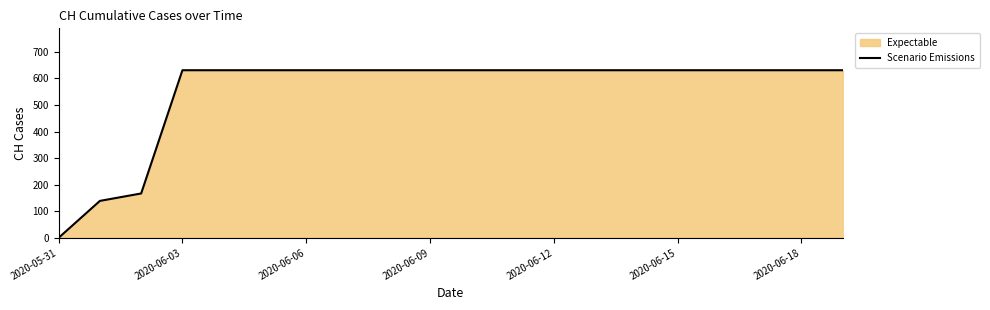

What is the maximum value shown in the chart?

631